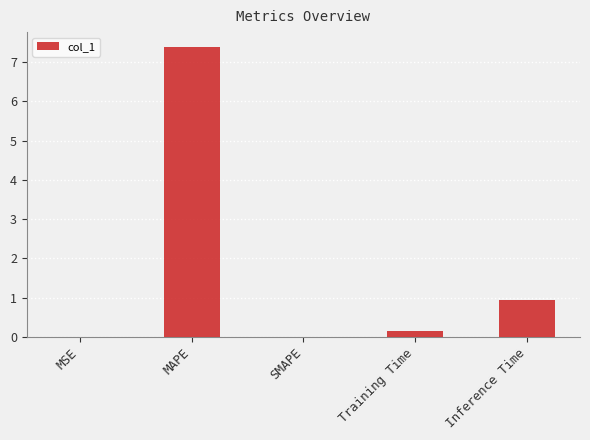

Is it true that the value at Inference Time is 1.6?

False